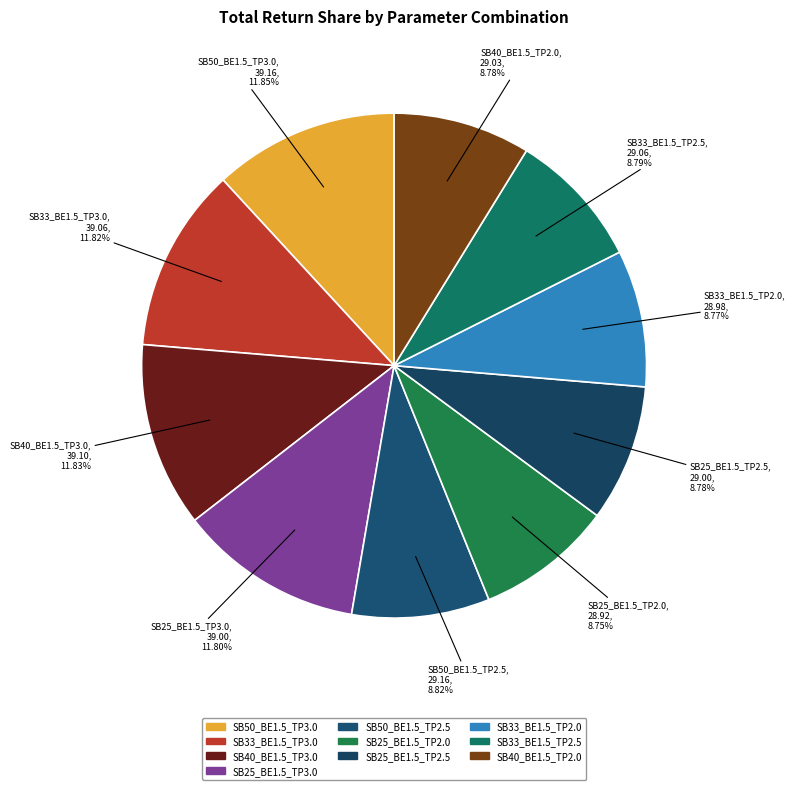

To the nearest percent, what is the average slice percentage?

10%